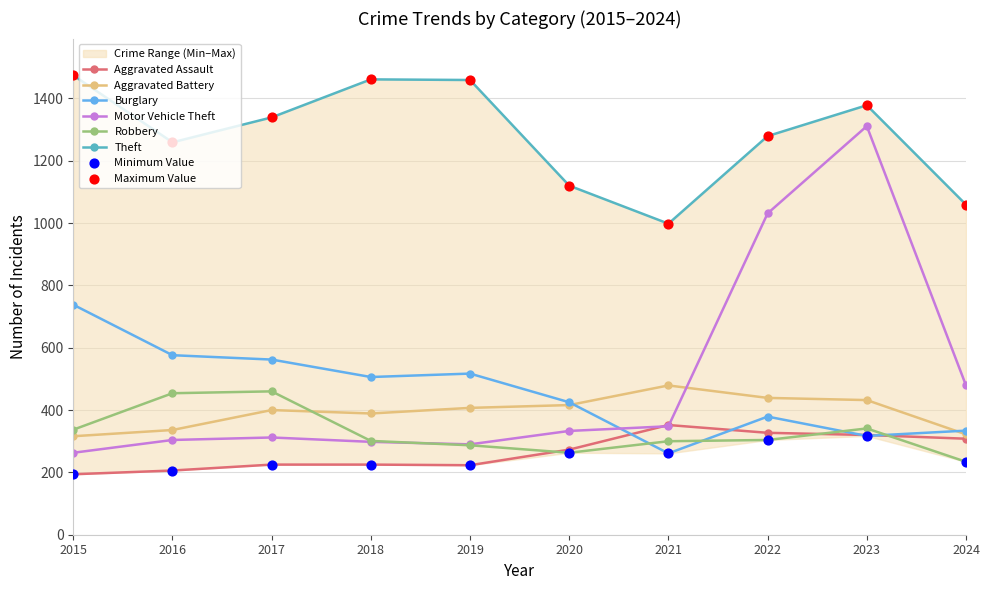

Which series has the widest spread of Y values?

Motor Vehicle Theft